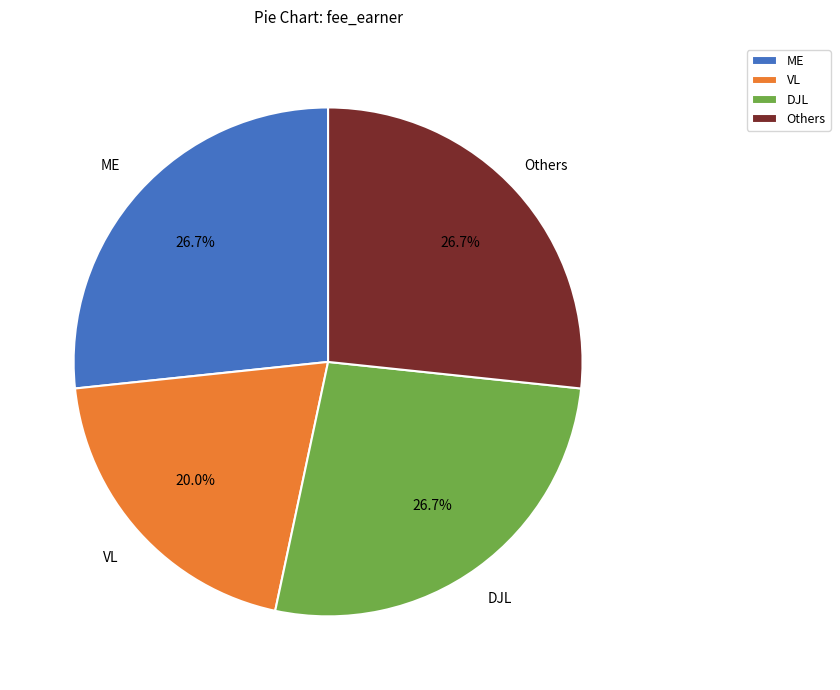

Does any single category account for the majority?

No